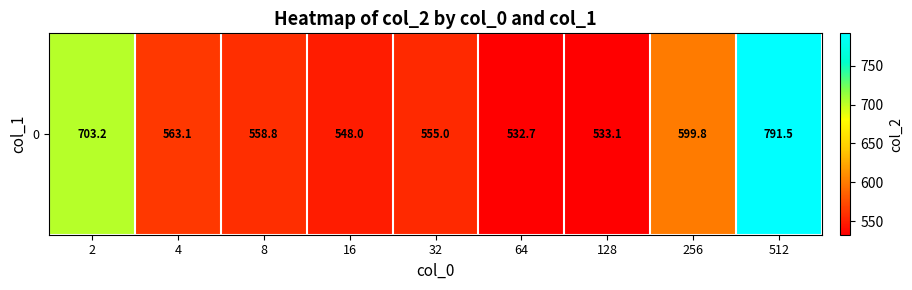

Reading left to right, transcribe all the data shown in this chart.

703.2	563.1	558.8	548.0	555.0	532.7	533.1	599.8	791.5